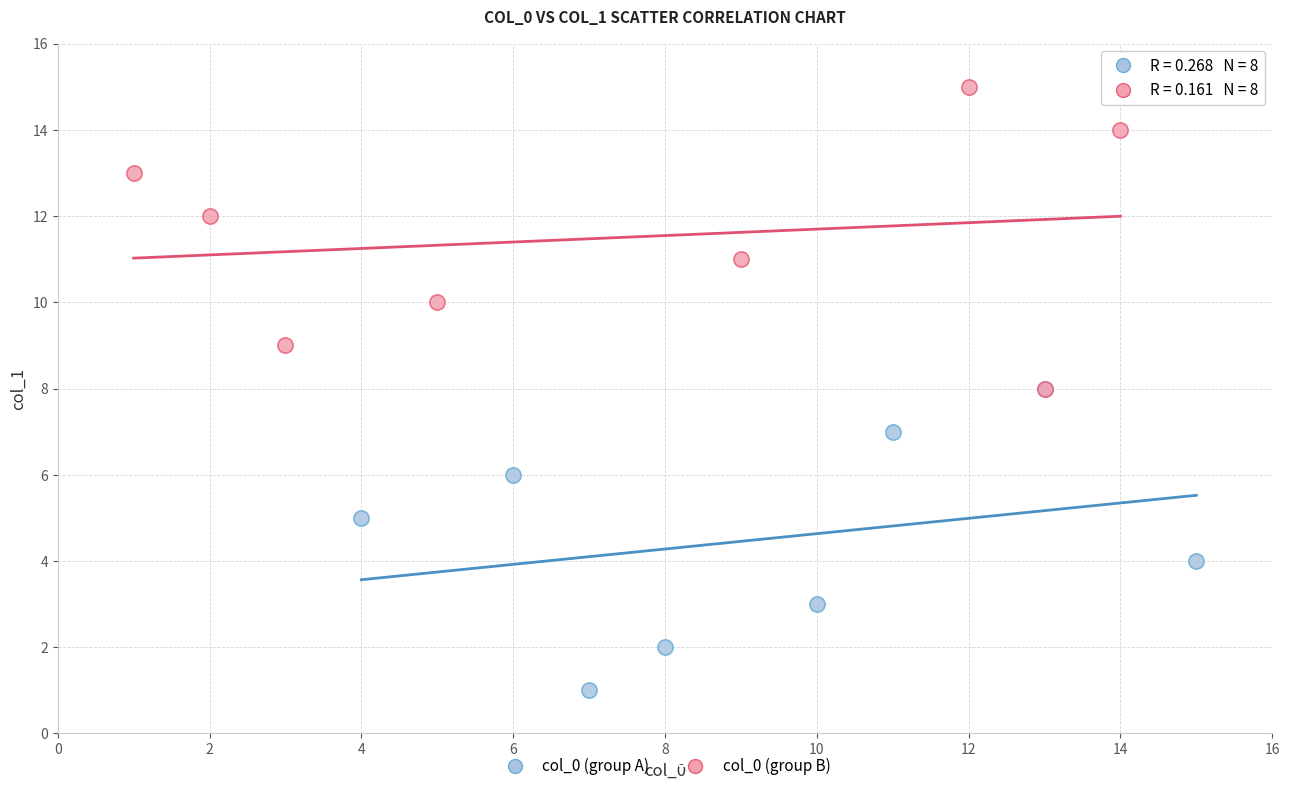

Which series contains the lowest Y value?

col_0 (group A)